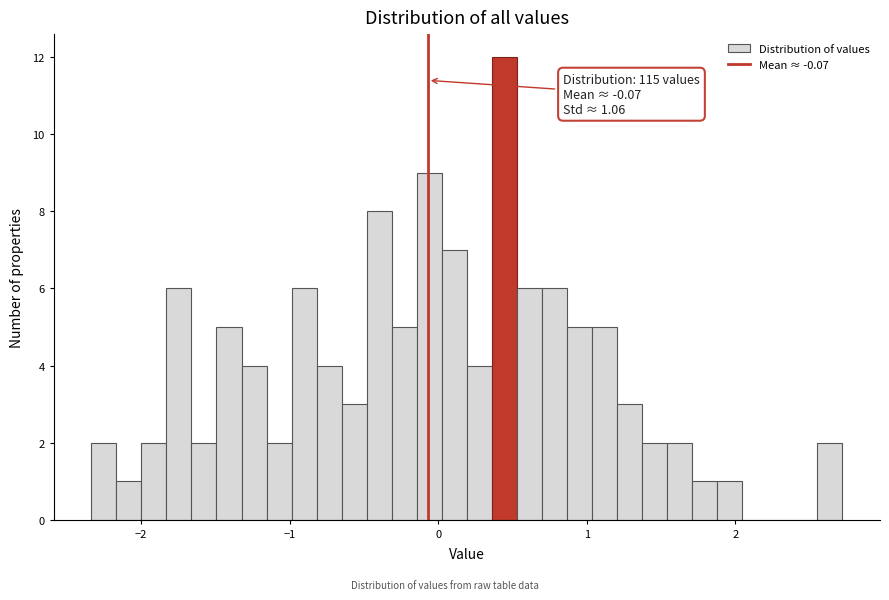

Around what value on the x-axis is the tallest bar? Give the approximate position of its centre, as read against the axis.

0.4